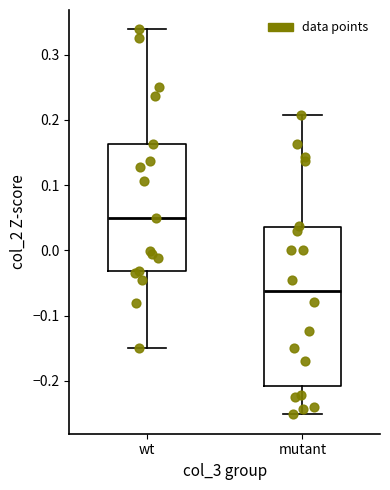

Reading left to right, read every box against the y-axis: the position of its median line, the range the box covers, and the ends of its whiskers. The values are not printed on the chart, so give them approximately, as read against the axis.

wt: median 0.05, box -0.03 to 0.16, whiskers -0.15 to 0.34
mutant: median -0.06, box -0.21 to 0.04, whiskers -0.25 to 0.21